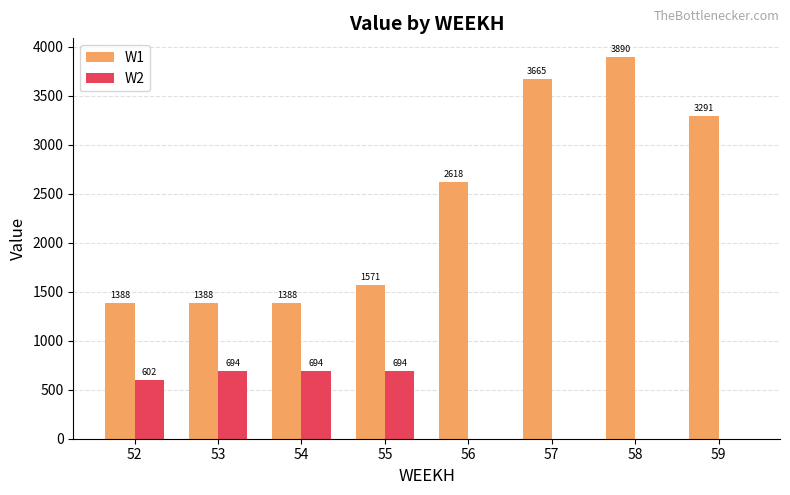

True or false: W2 has a value of 0.0 at 59.

True